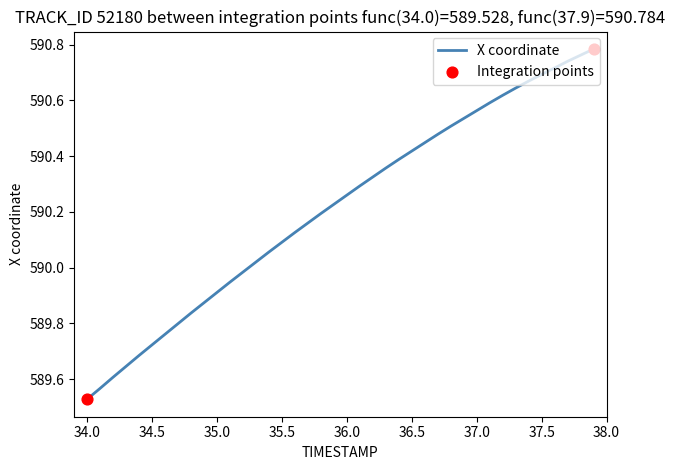

What is the difference between the maximum and minimum values?

1.3